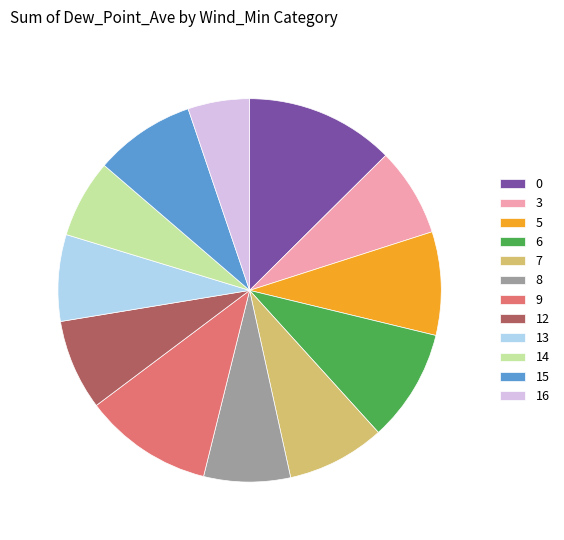

Which slice is the smallest?

16